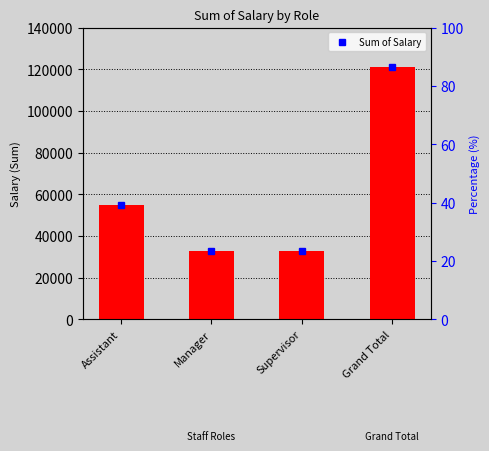

Are the bars grouped side by side (vs. stacked)?

No